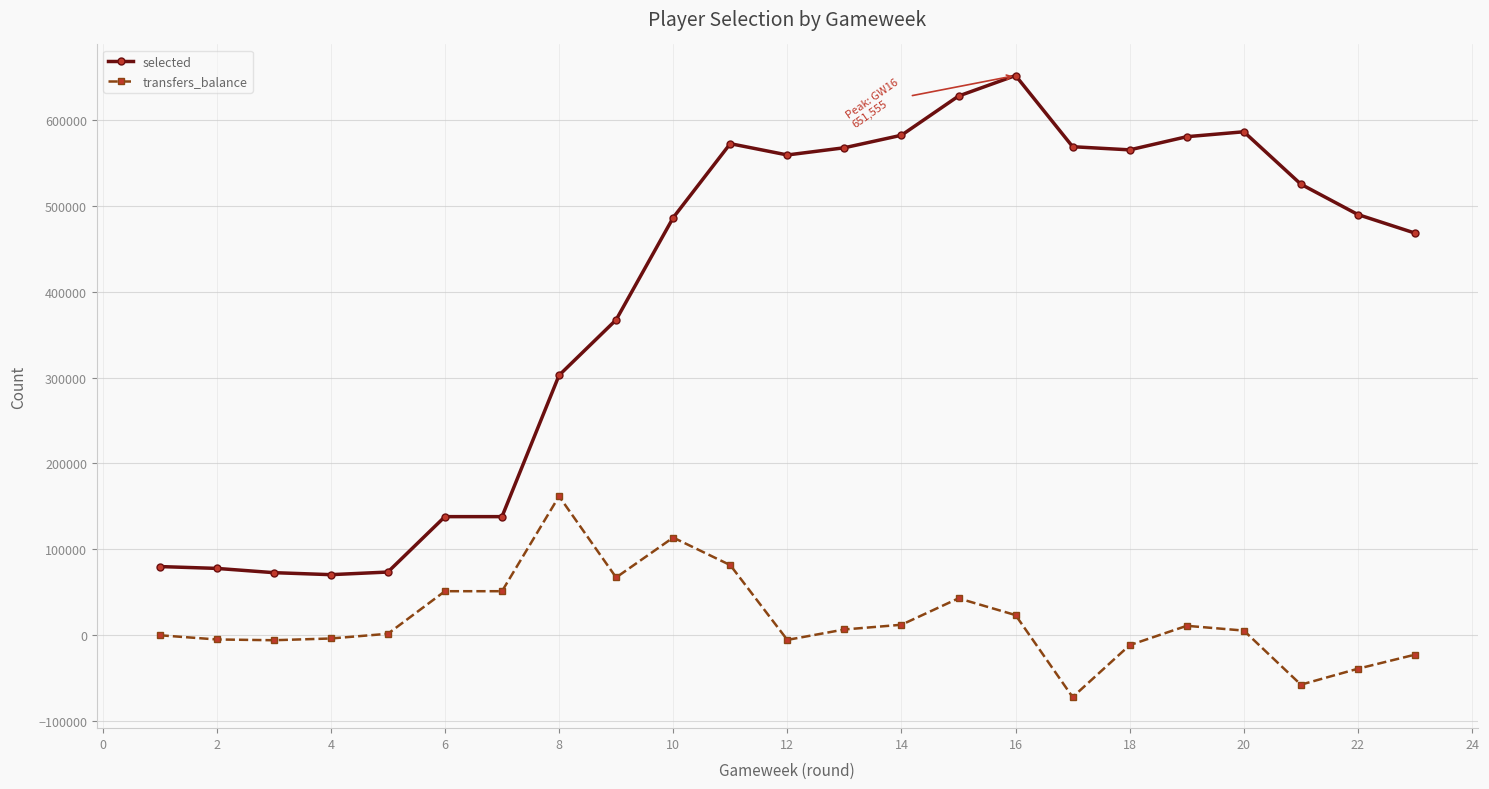

What is the difference between the second highest and minimum values in the transfers_balance series?

185680